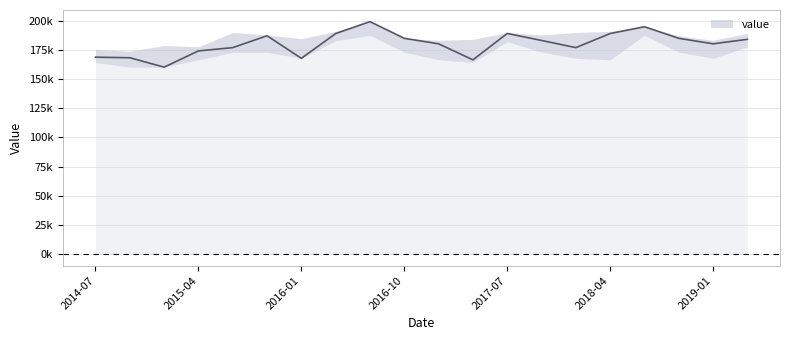

At which category does the data reach its first local valley?

2015-01